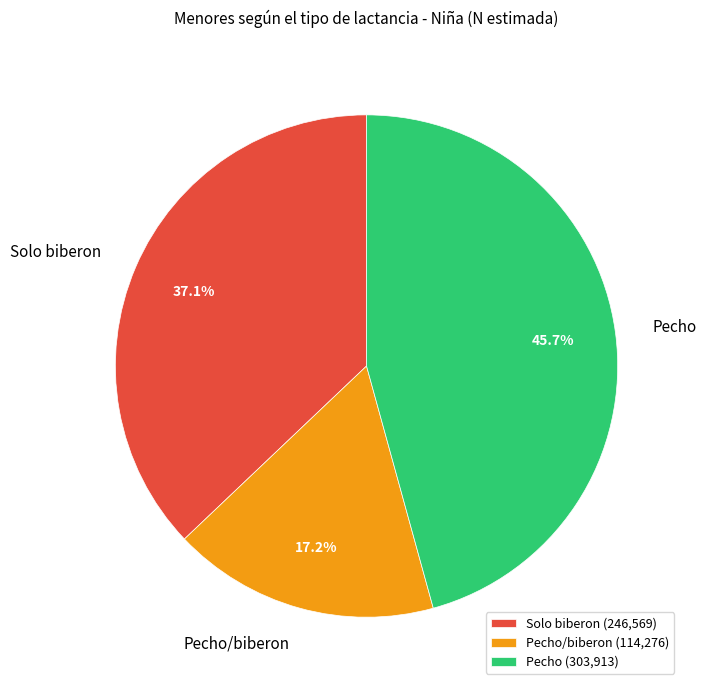

What percentage do Pecho and Solo biberon together represent?

82.8%